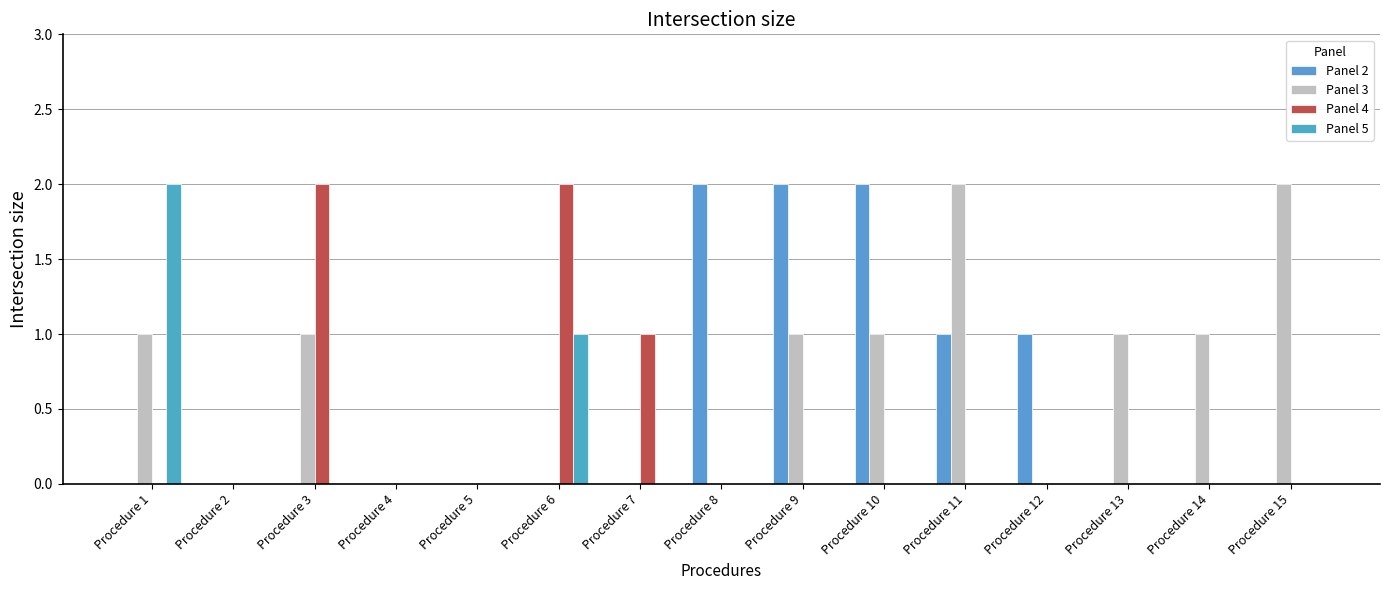

How many groups of bars are there?

15